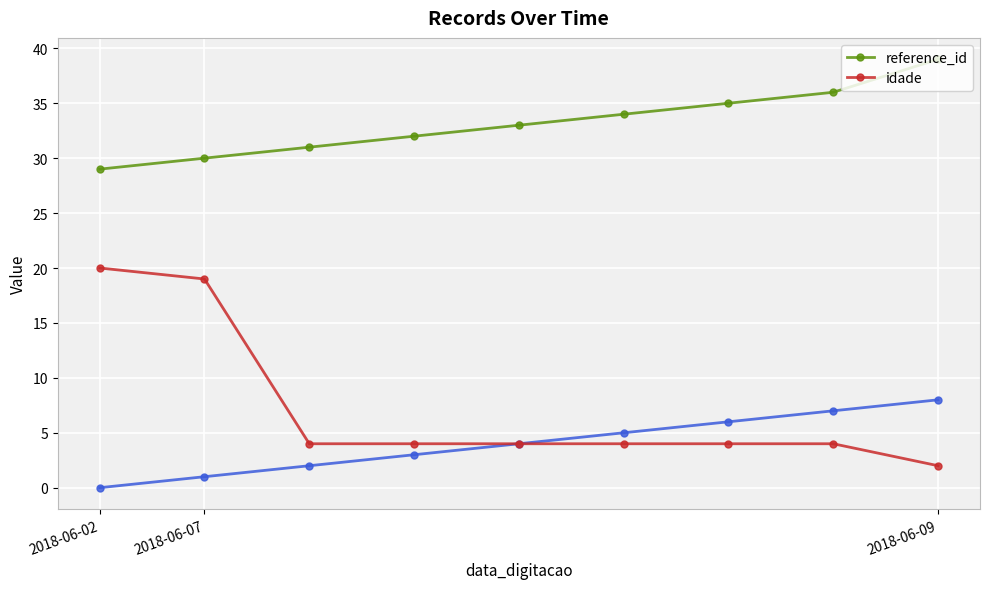

Is it true that idade equals 6 at 6?

False